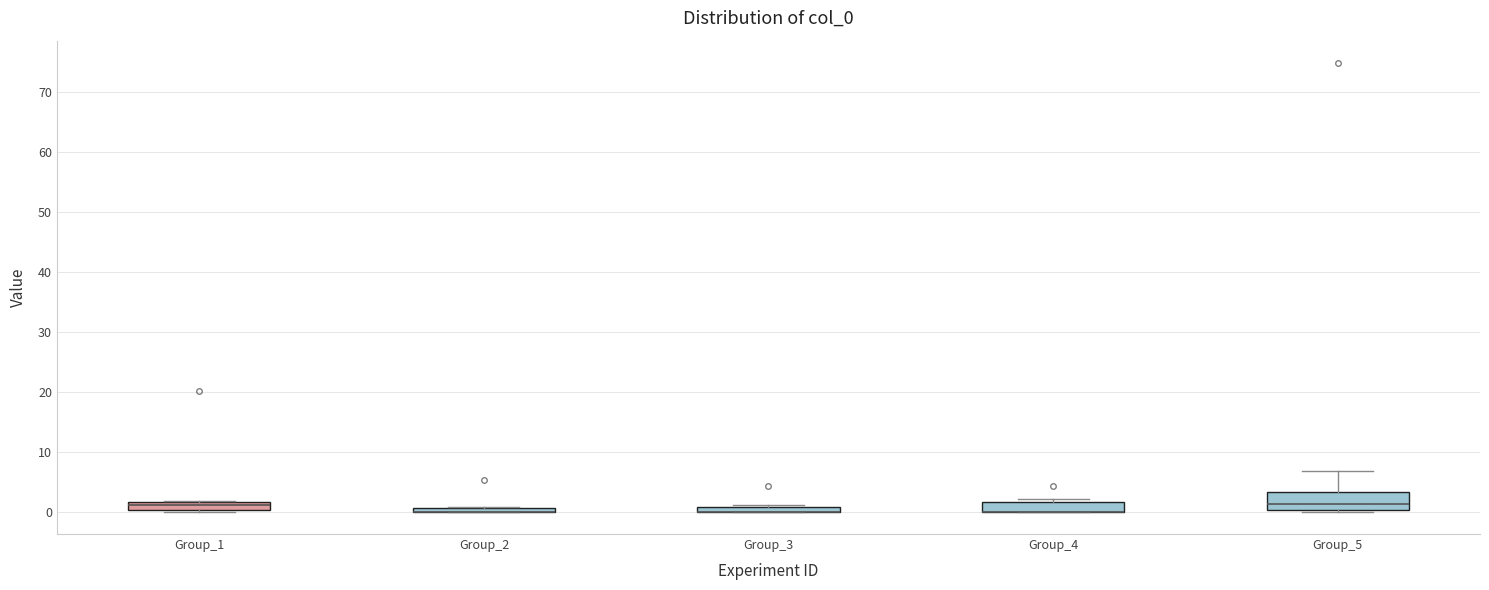

Comparing the boxes themselves (not the whiskers), which one is the tallest?

Group_5